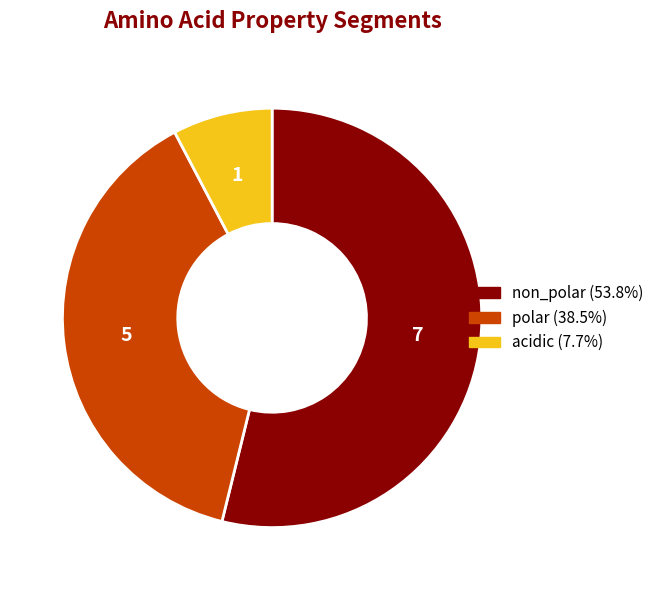

Is there a majority slice in this chart?

Yes